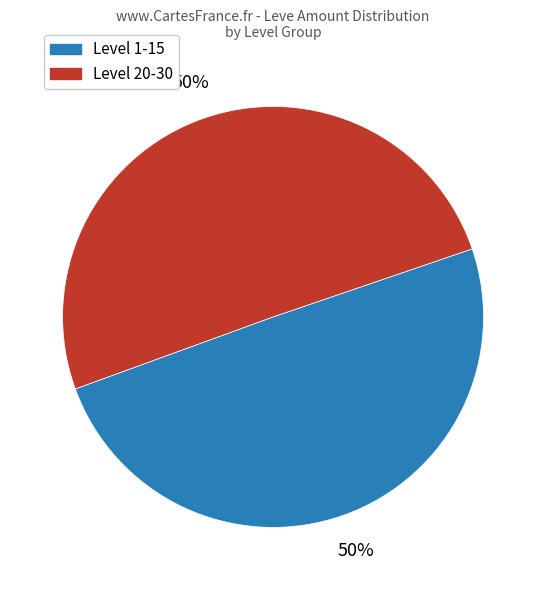

To the nearest percent, what is the average slice percentage?

50%